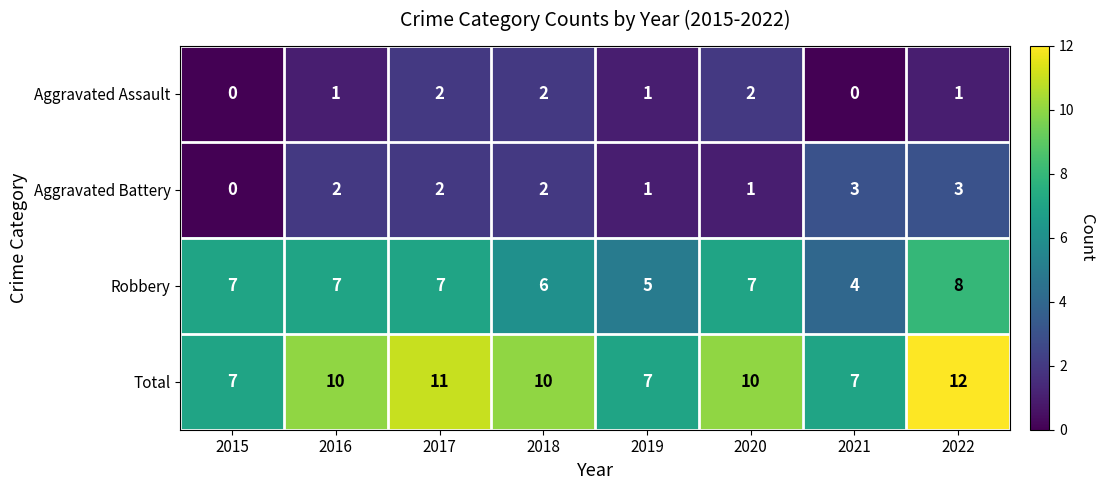

What is the average value of the Total series?

9